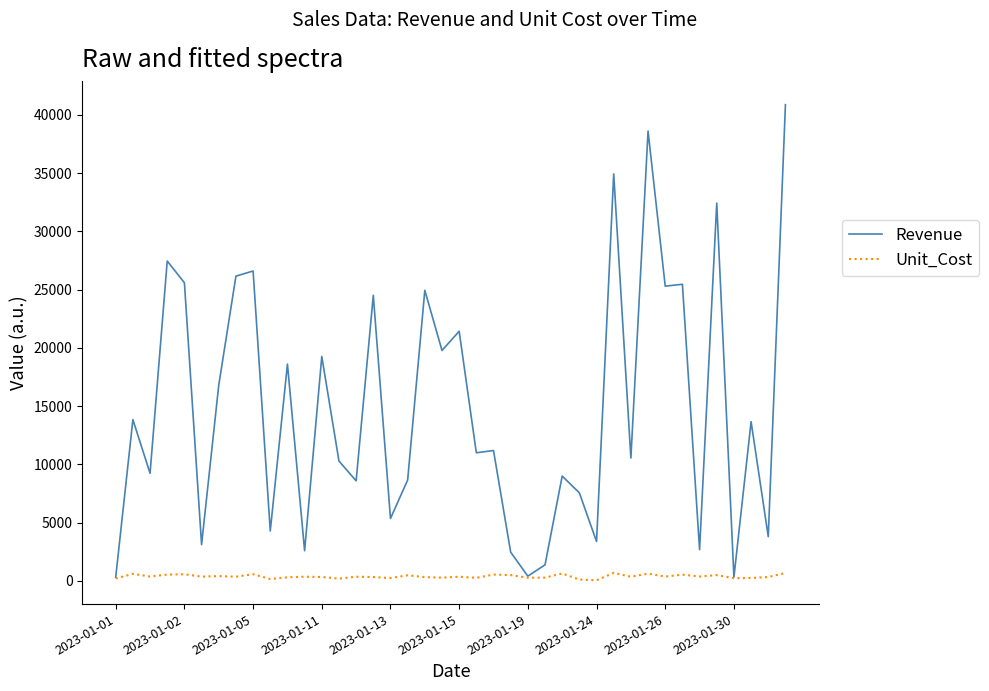

Which series has the largest total across all categories?

Revenue